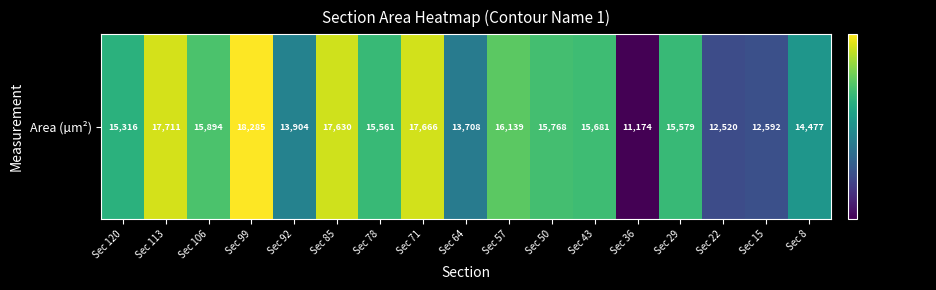

True or false: the data shows 15316.3 at Sec 120.

True